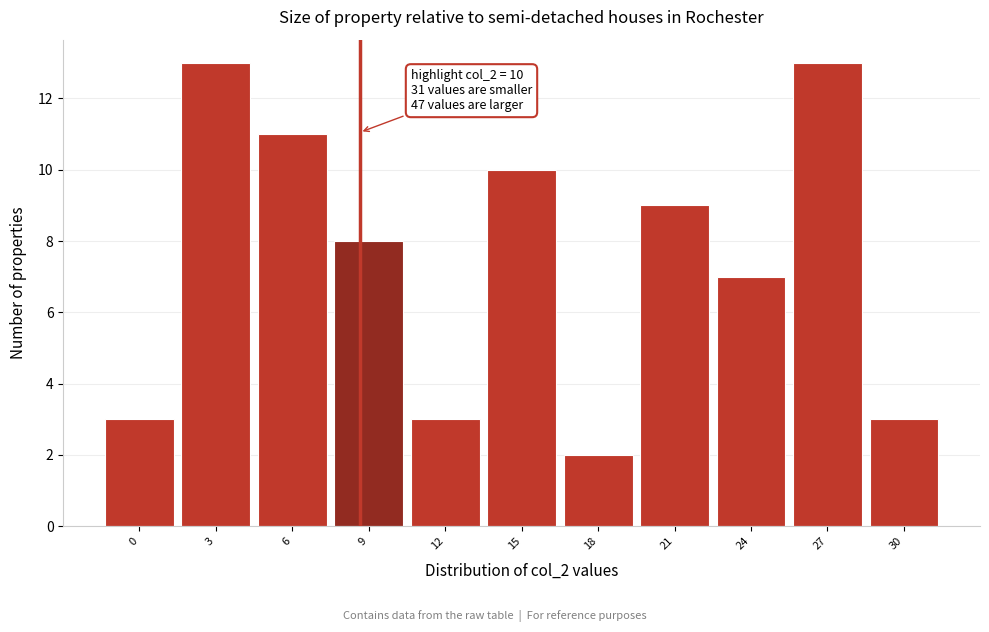

Reading left to right, transcribe all the data shown in this chart.

3	13	11	8	3	10	2	9	7	13	3